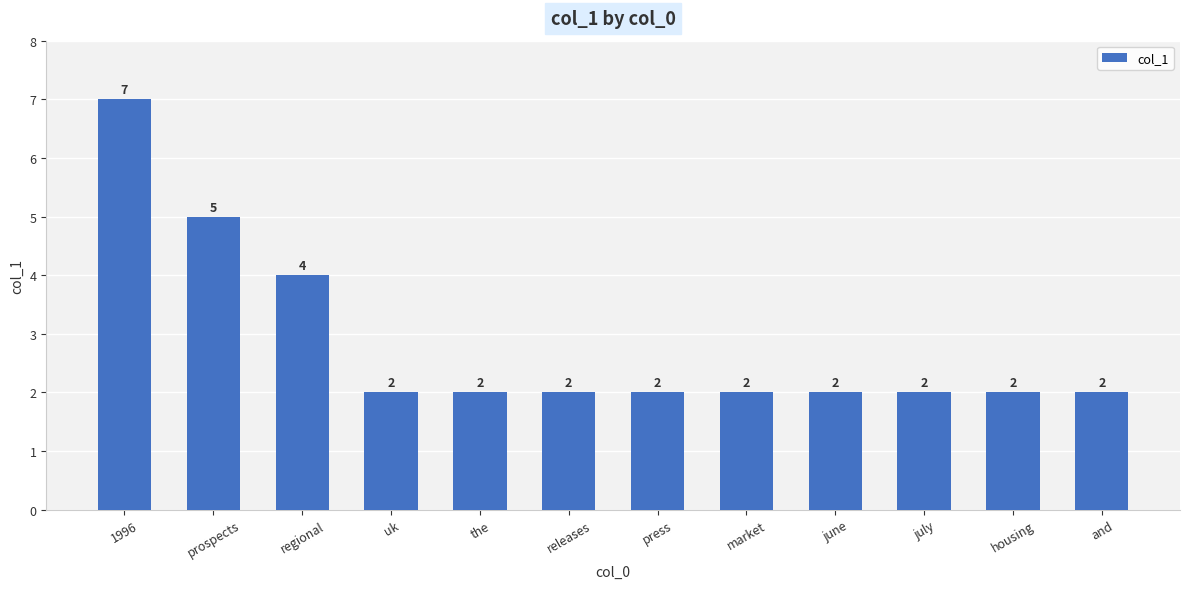

What is the sum of all values?

34